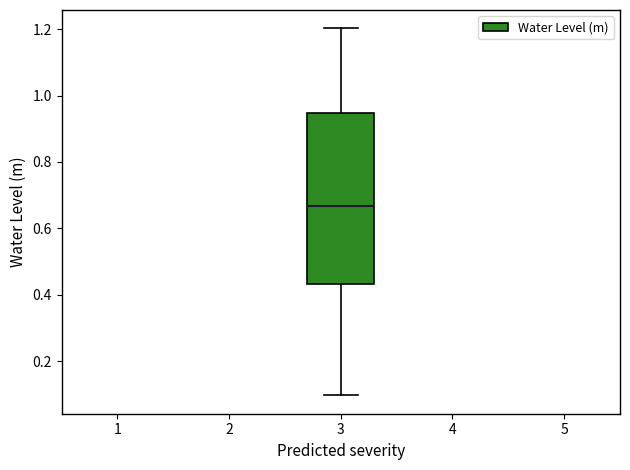

Where does the lower whisker of the box at x = 3 end on the y-axis? The values are not printed on the chart, so give them approximately, as read against the axis.

0.10